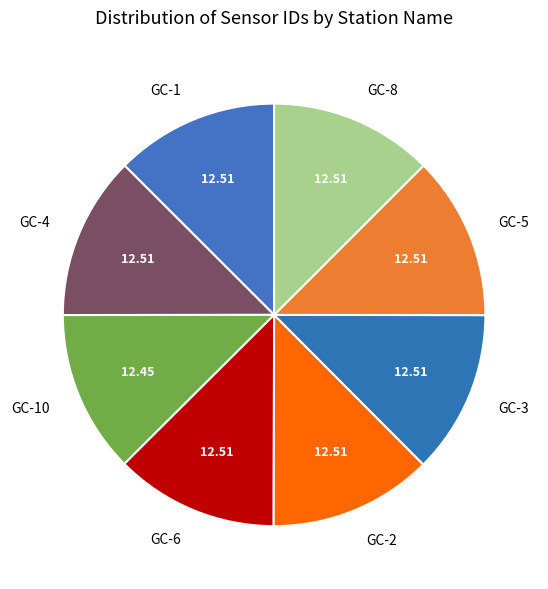

How many slices are in this pie chart?

8